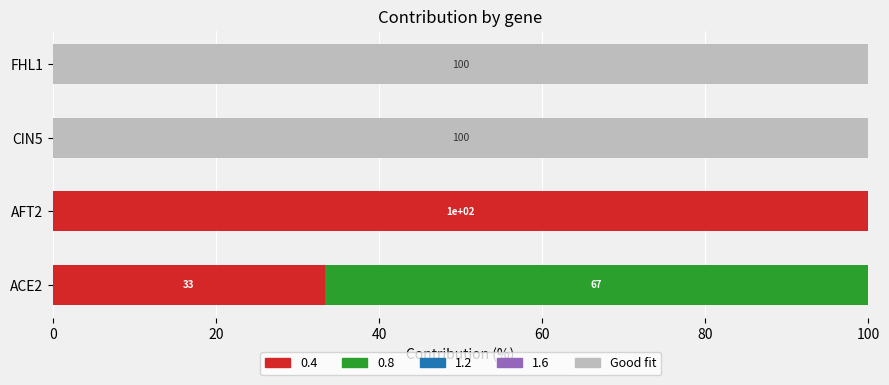

What is the maximum value for 0.4?

100.0